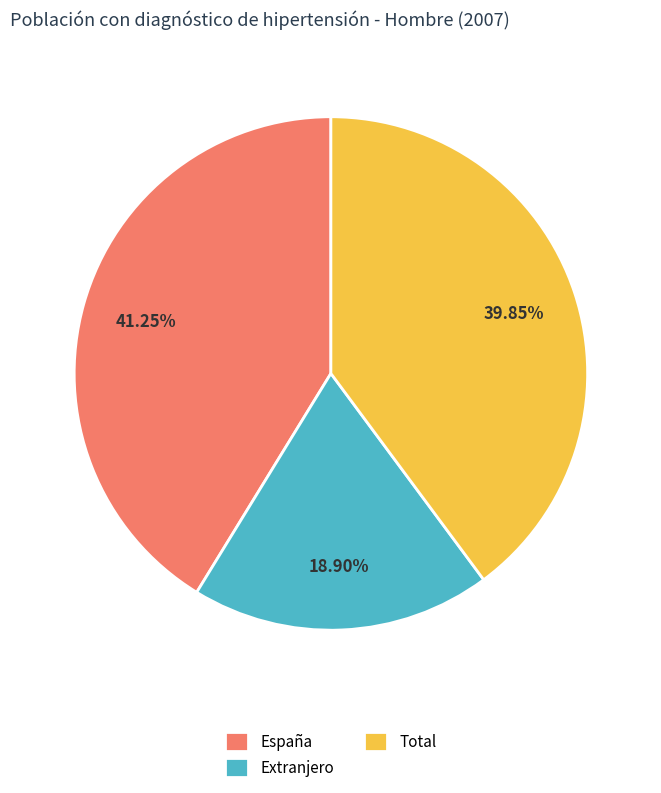

Which category has the biggest portion of the pie?

España